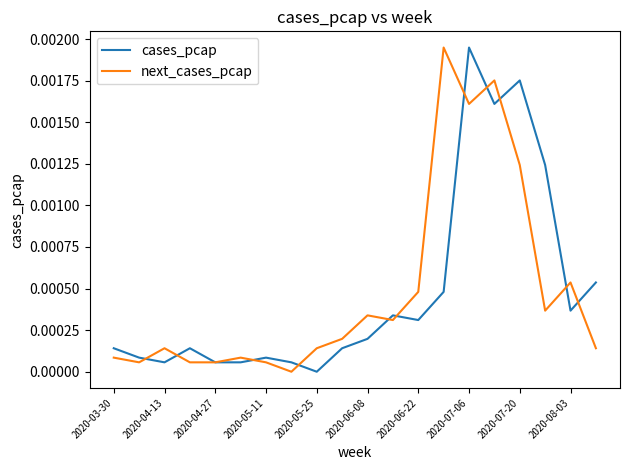

Does the chart have visible grid lines?

No